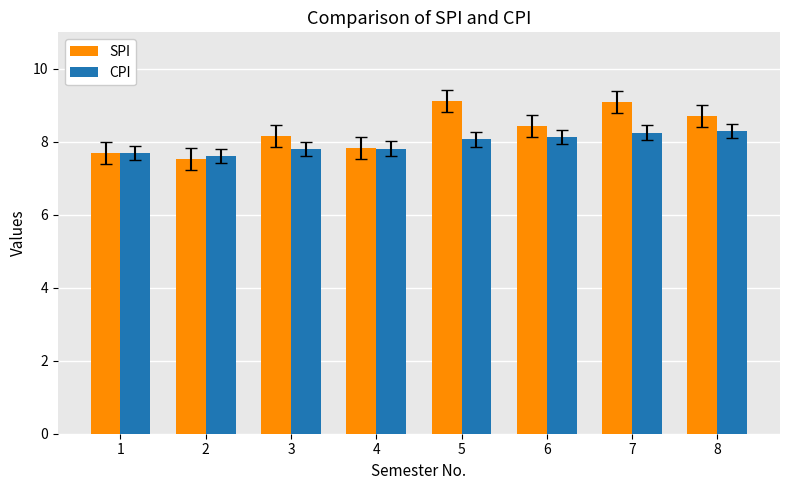

What value does the SPI series have at 1?

7.7